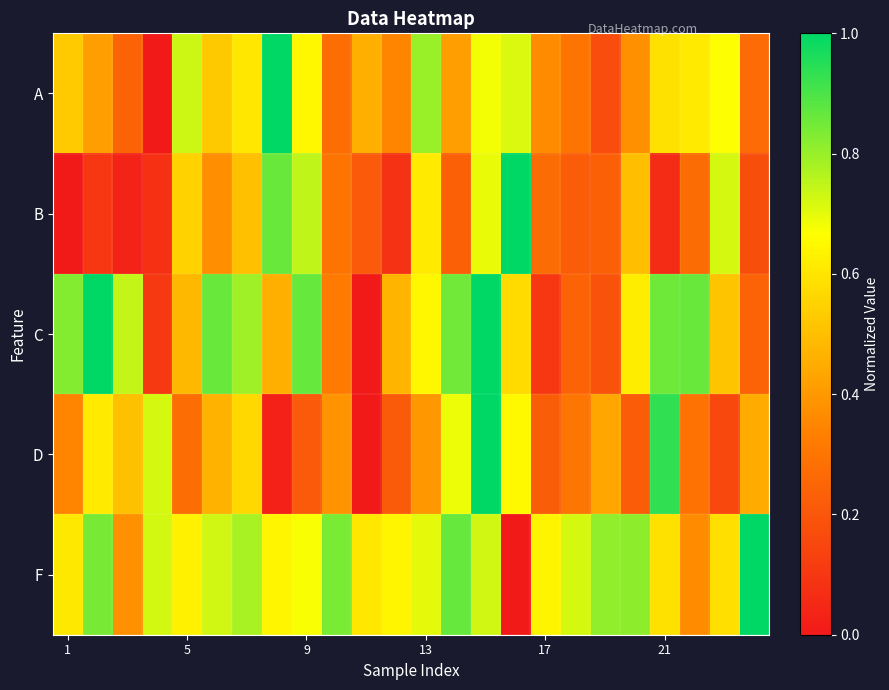

Which series has the largest total across all categories?

F